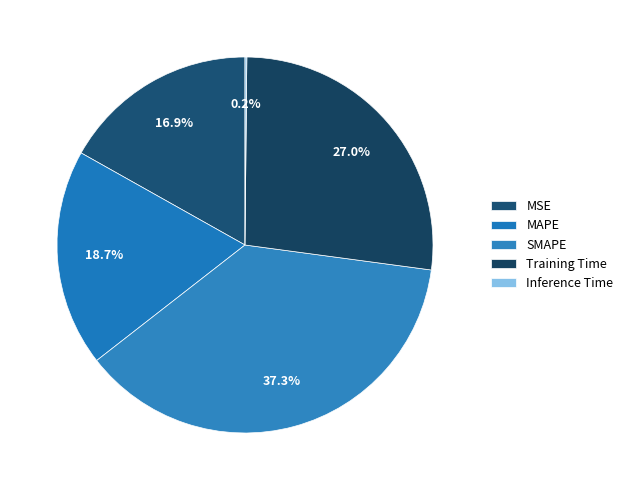

How many slices are in this pie chart?

5